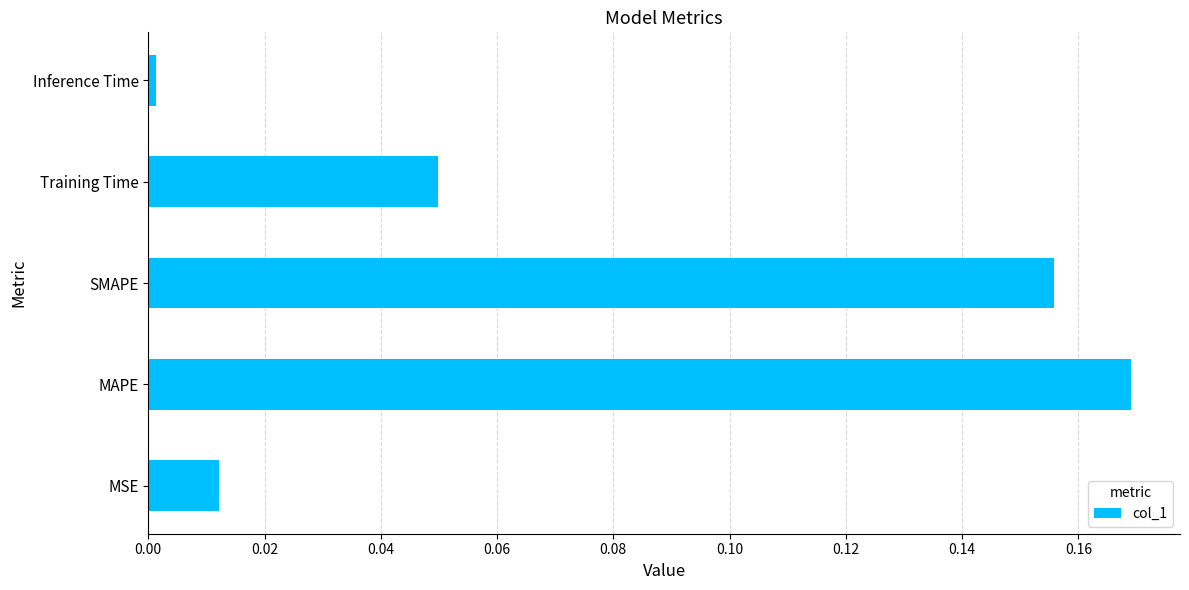

The chart shows a value of 0.0 at MSE. True or false?

True